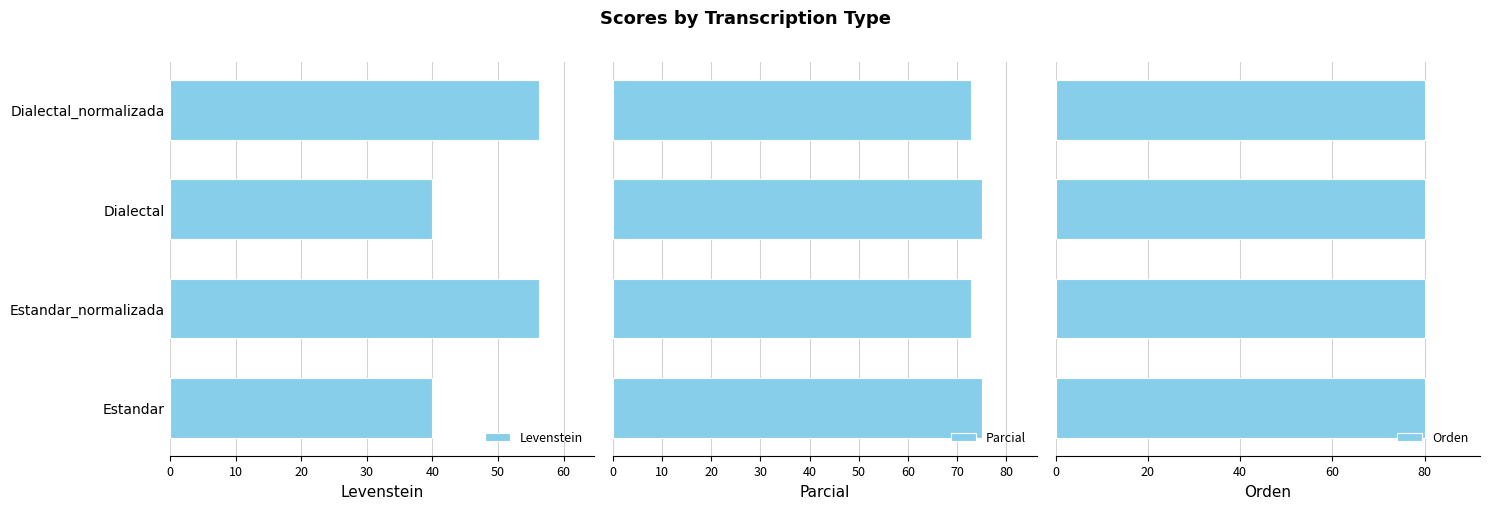

Is it true that Levenstein equals 40.0 at Estandar?

True